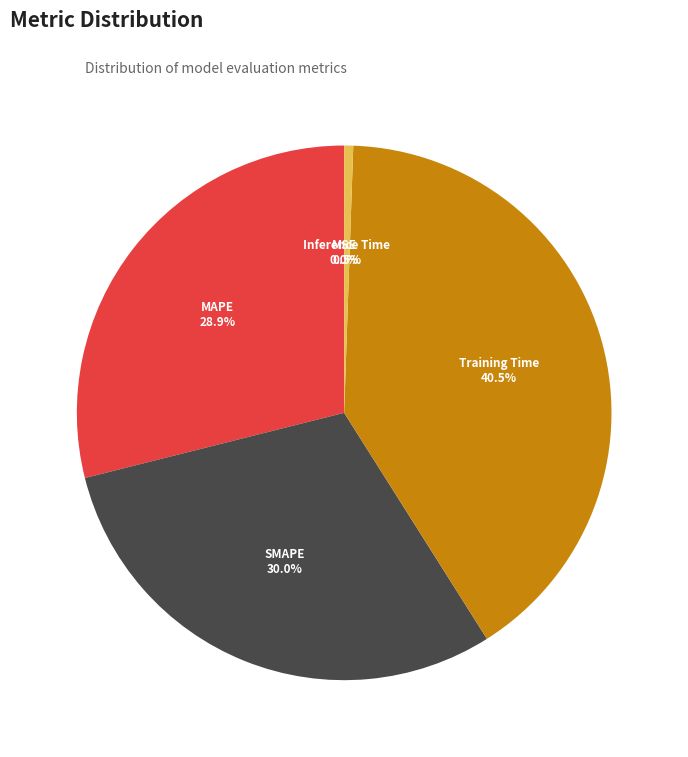

Is there any slice that represents more than half of the pie?

No